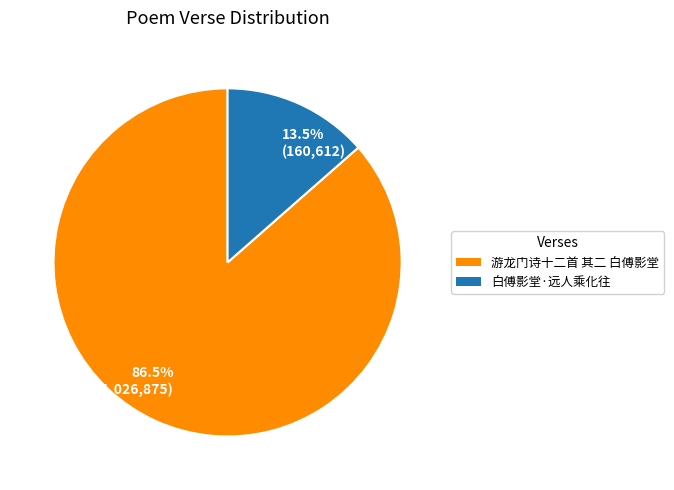

What is the total percentage of 86.5% (1,026,875) and 13.5% (160,612)?

100.0%